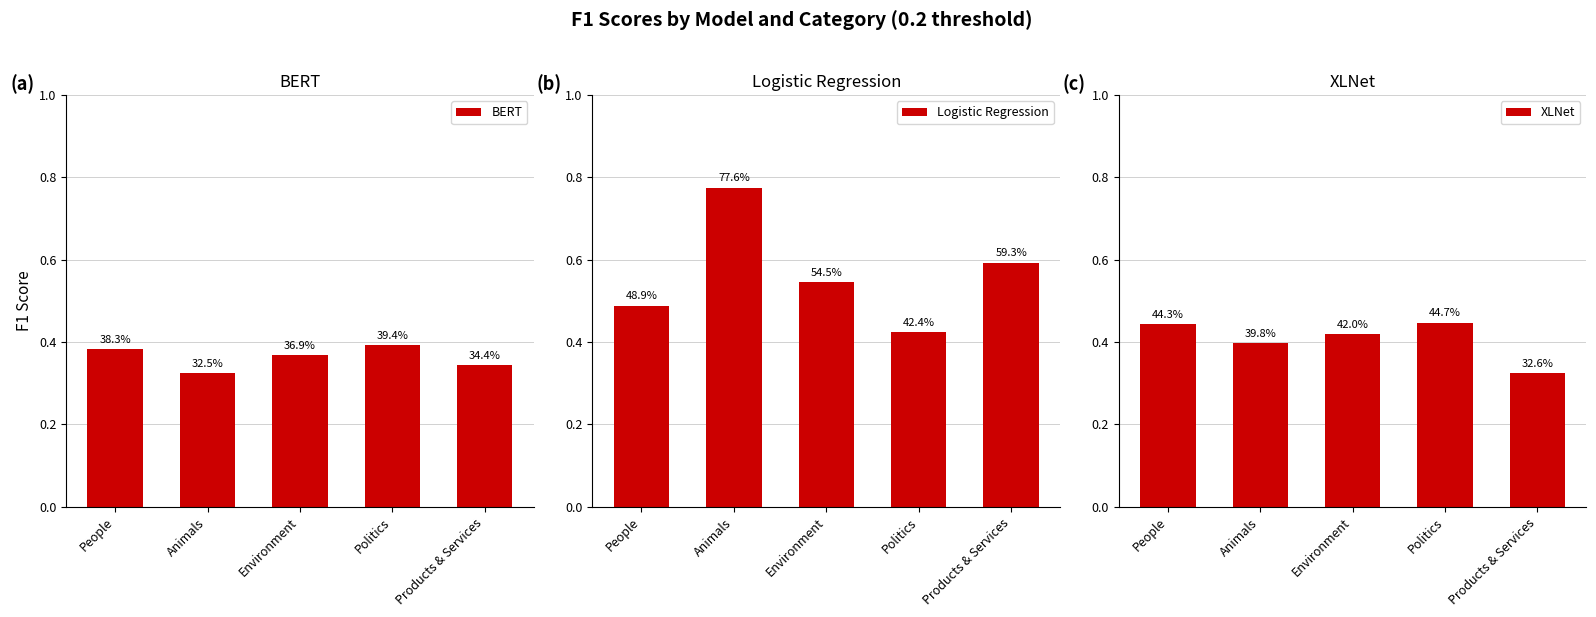

Reading right to left, extract all data points from this chart.

BERT: 0.3	0.4	0.4	0.3	0.4
Logistic Regression: 0.6	0.4	0.5	0.8	0.5
XLNet: 0.3	0.4	0.4	0.4	0.4